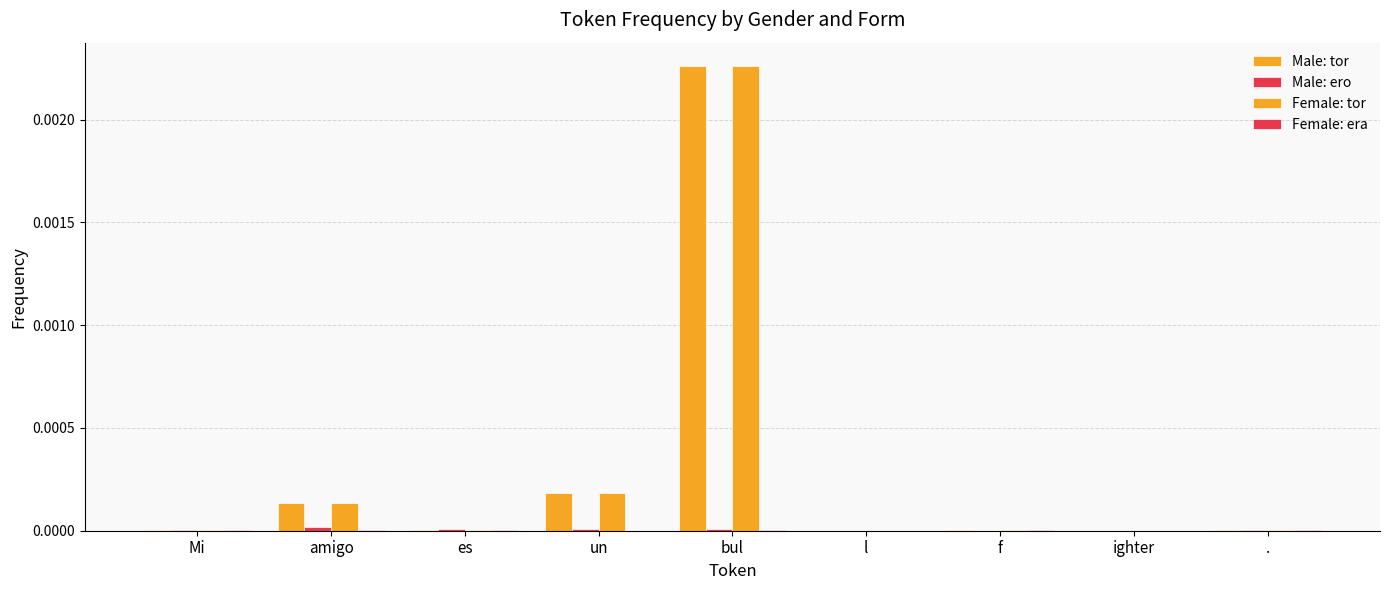

Rank the series by their maximum value, from lowest to highest.

Female: era, Male: ero, Male: tor, Female: tor